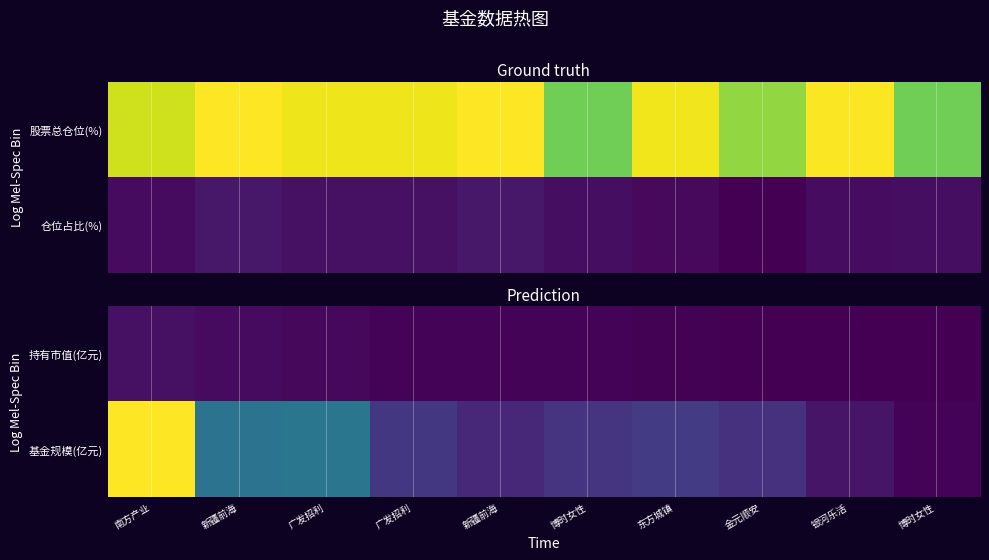

List the labels in order of 基金规模(亿元) value, largest first.

南方产业, 广发招利, 新疆前海, 东方城镇, 广发招利, 博时女性, 金元顺安, 新疆前海, 银河乐活, 博时女性